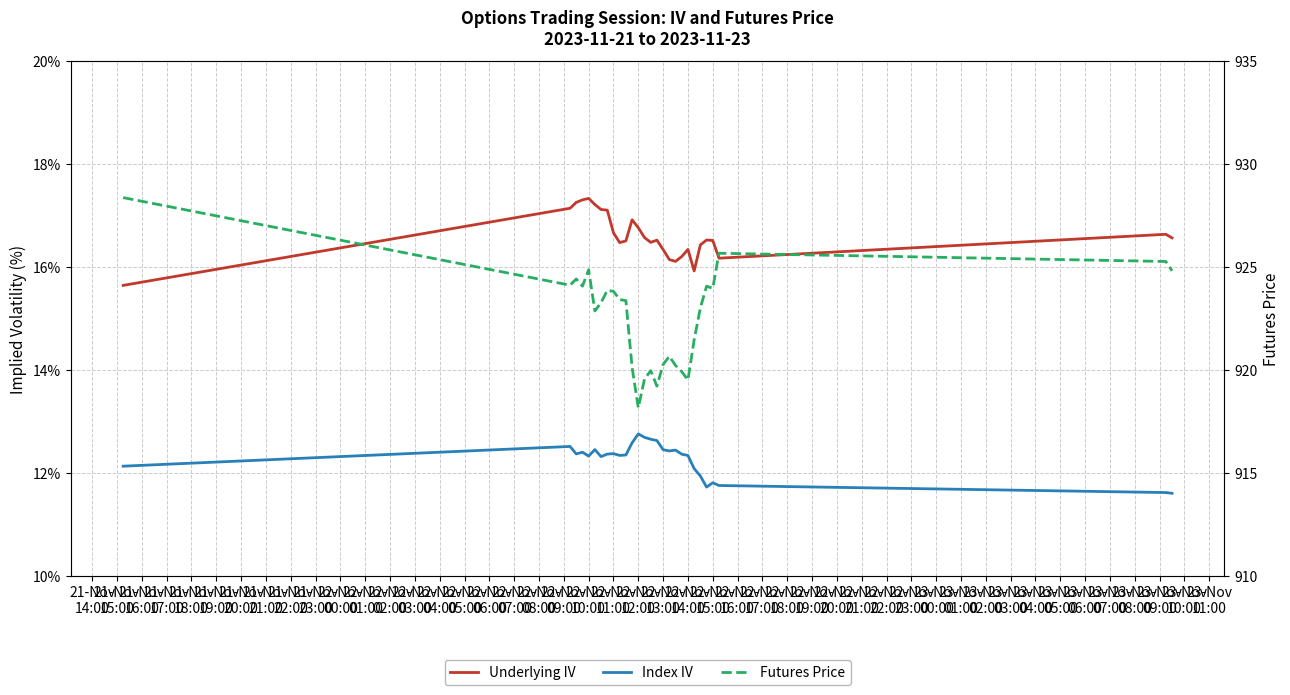

Between 22-Nov
02:00 and 22-Nov
16:00, which series saw the biggest shift?

Futures Price